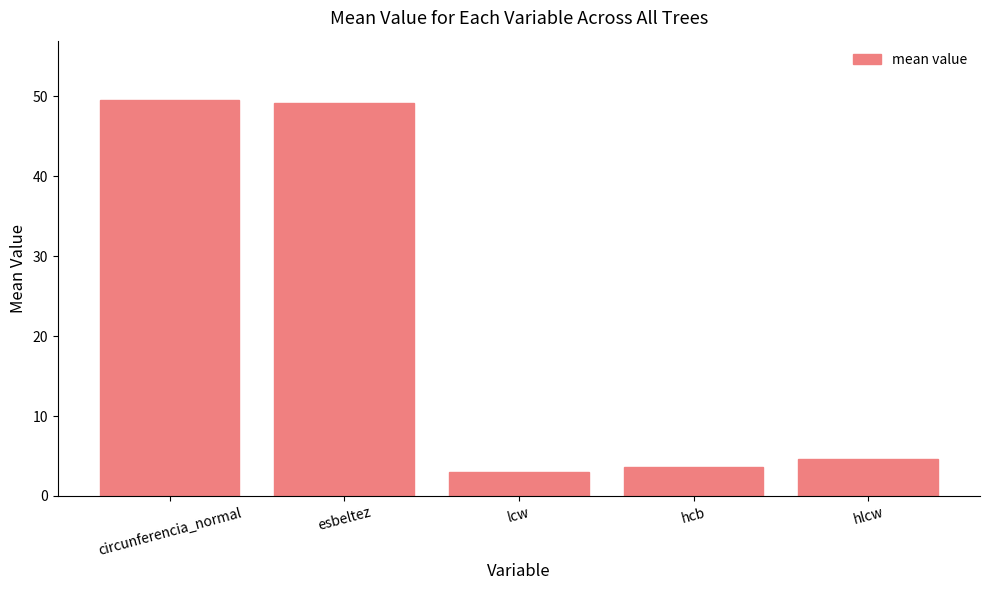

Count the number of categories in the chart.

5